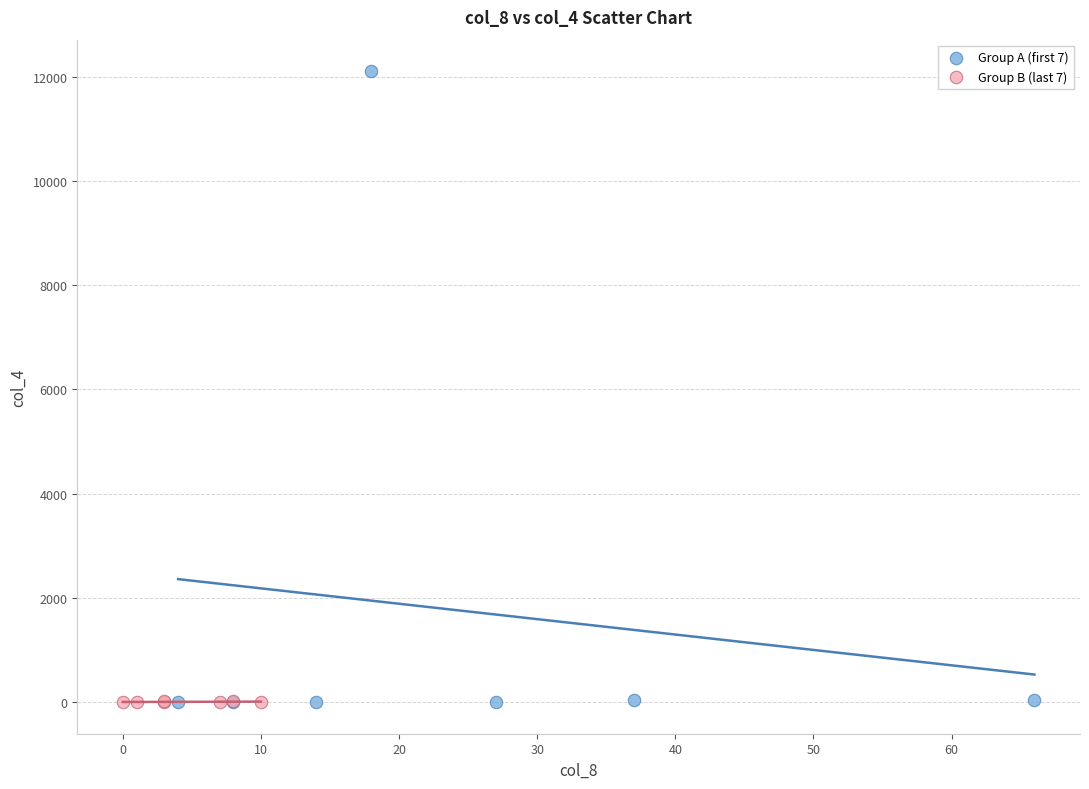

Which series reaches the maximum Y coordinate?

Group A (first 7)